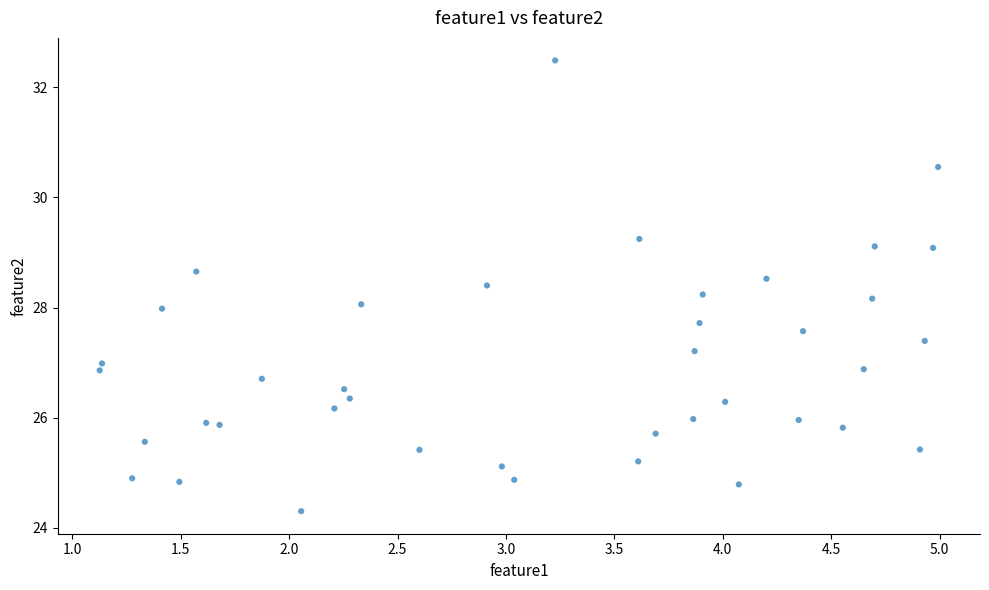

What is the range of Y values (max minus min)?

8.2